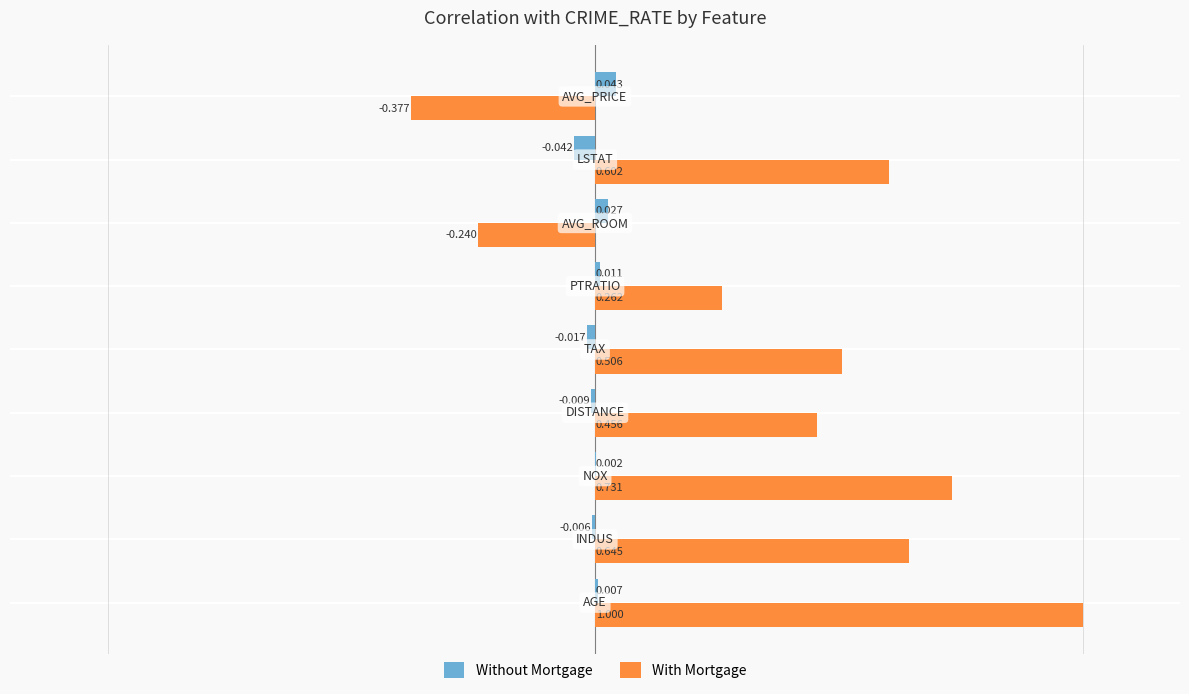

Which series has the largest total across all categories?

With Mortgage